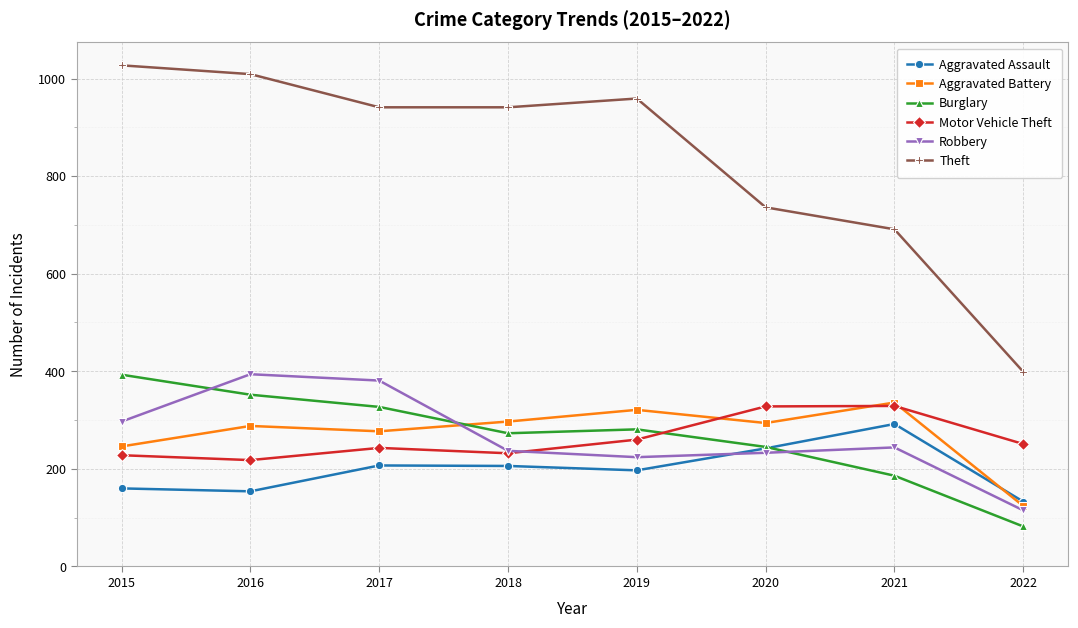

True or false: Burglary and Theft intersect in this chart.

False